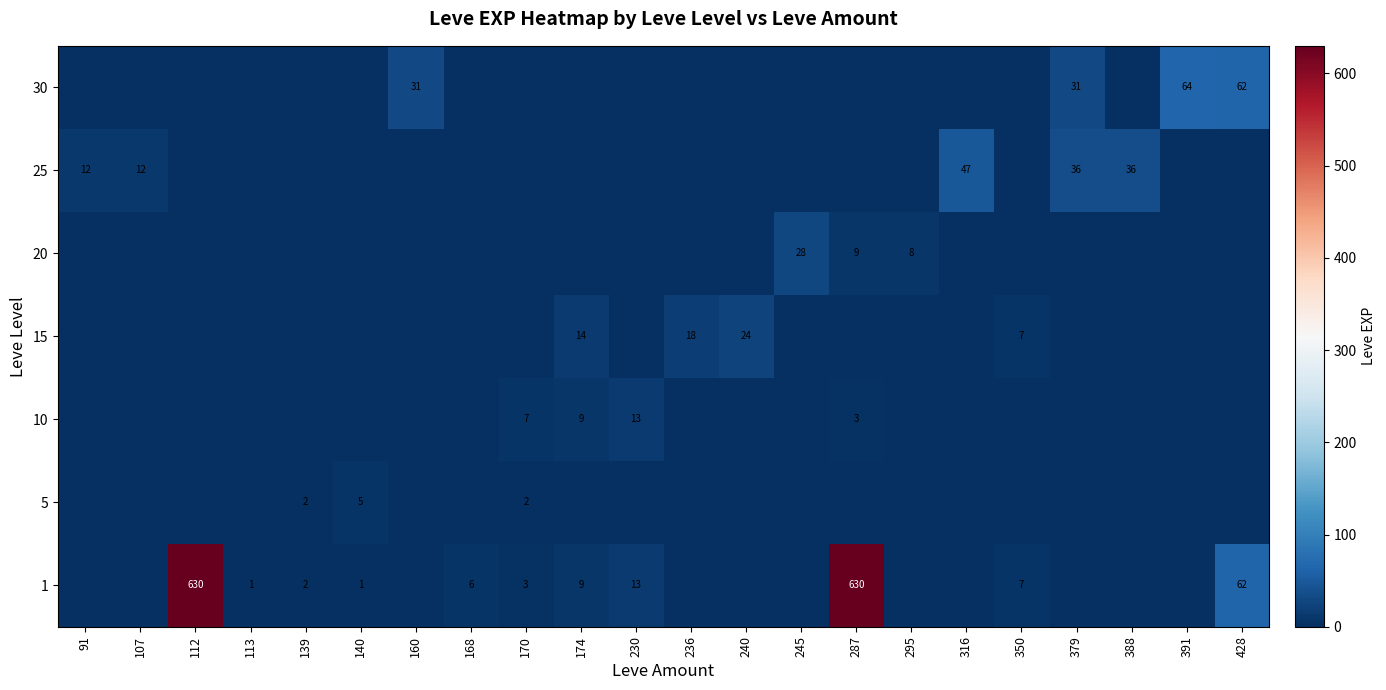

What is the total value across all series at 140?

6